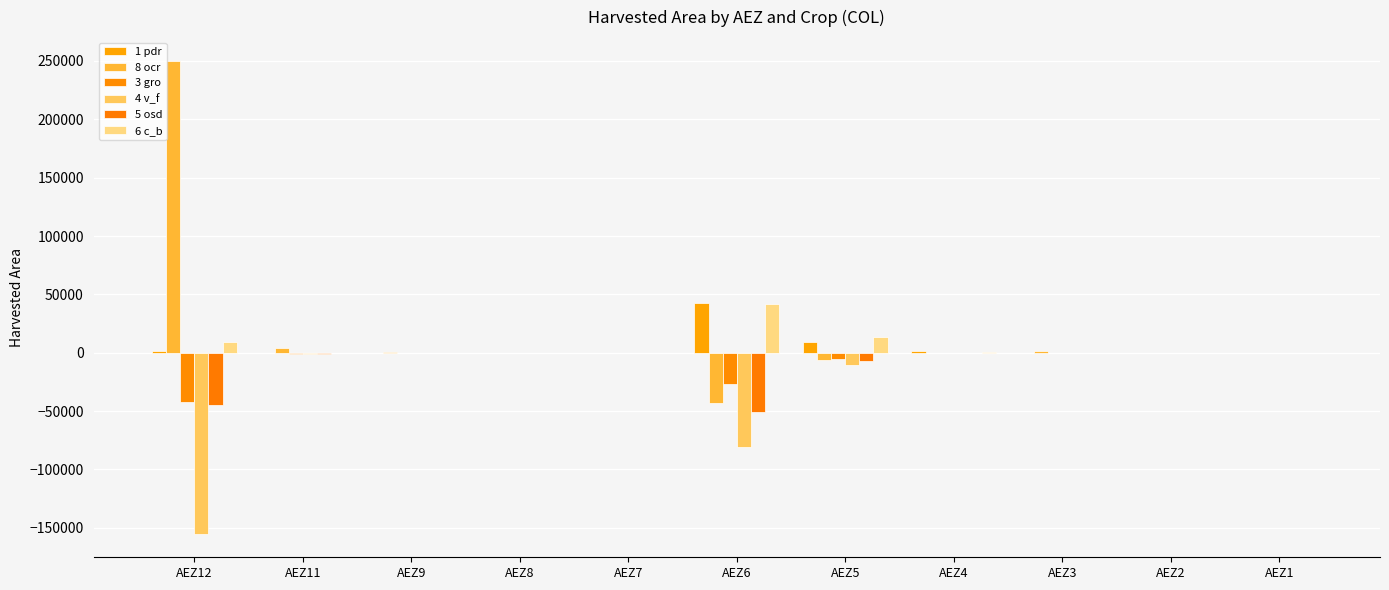

The 6 c_b series shows 2.4 at AEZ3. True or false?

False